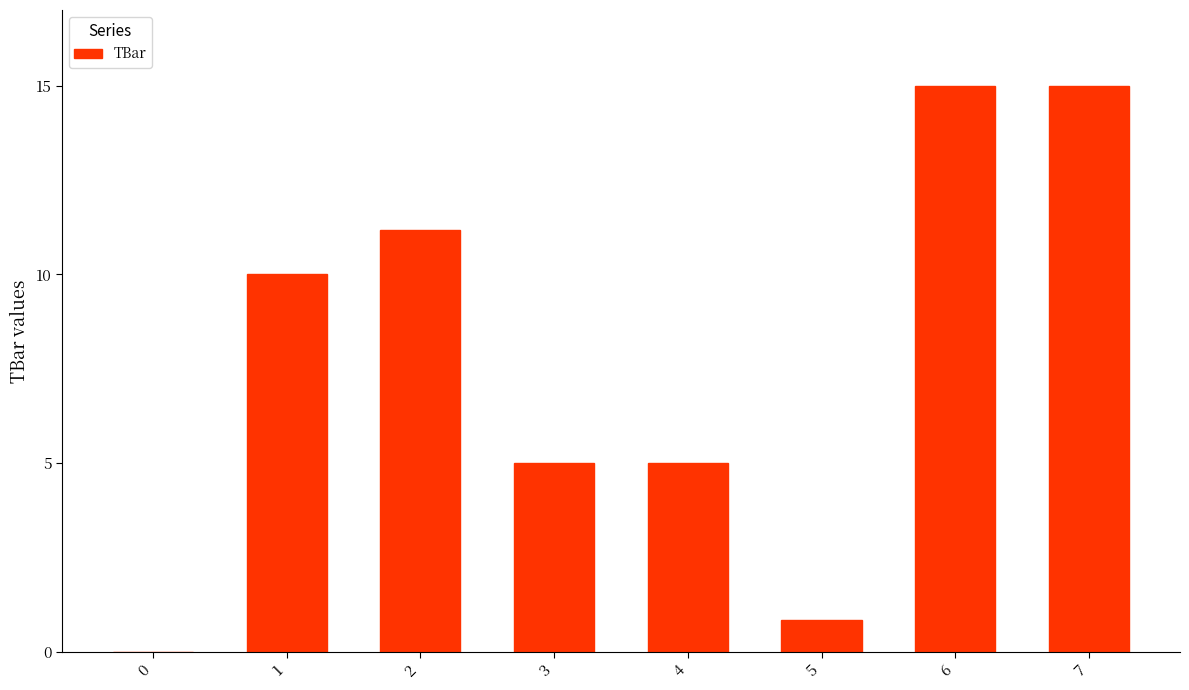

What is the greatest value displayed?

15.0